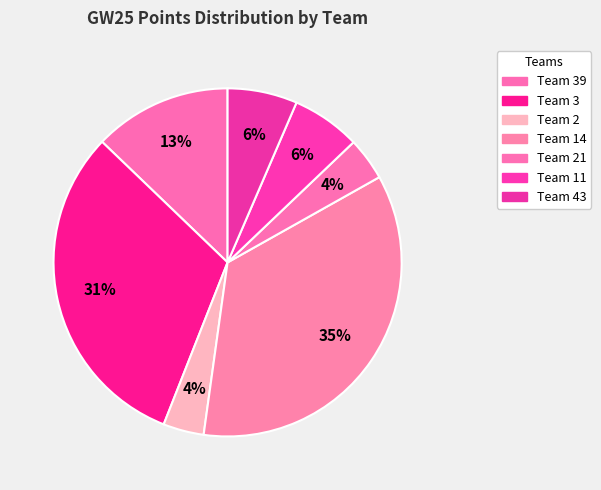

Is there a majority slice in this chart?

No